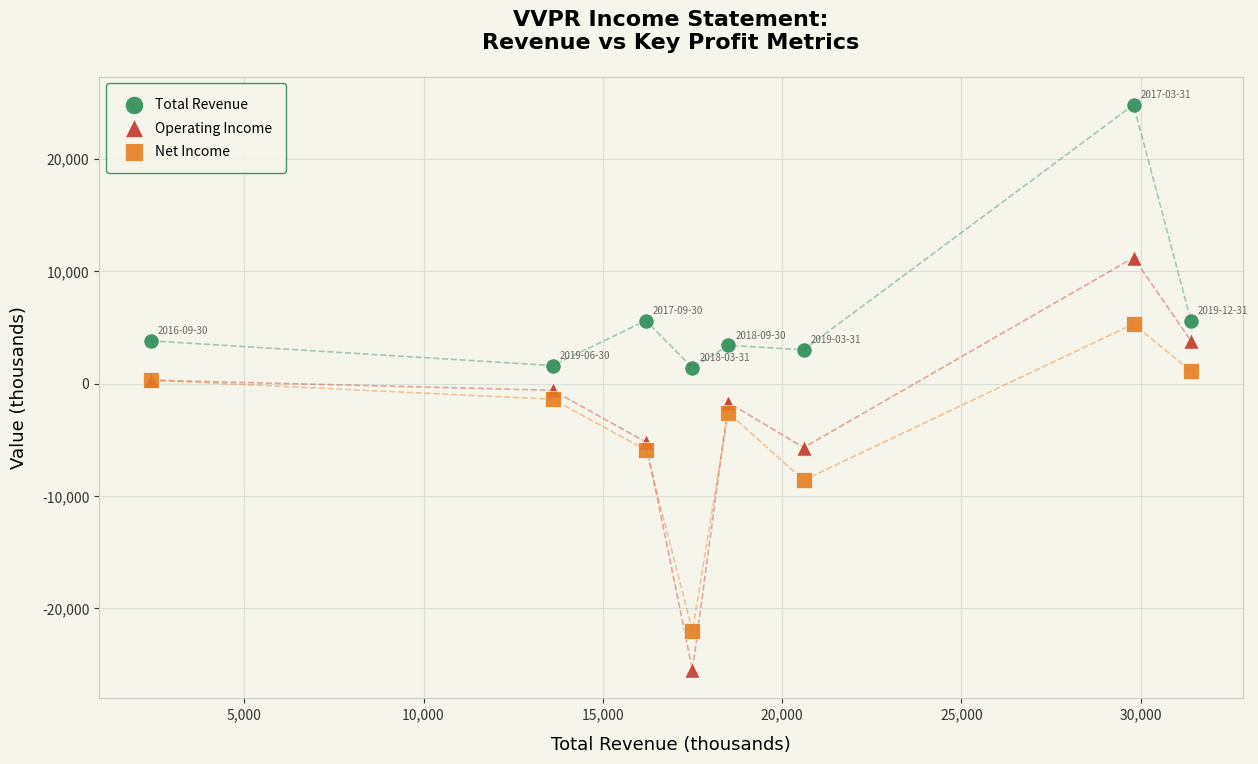

In the Total Revenue series, what Y value is closest to 13100?

5600